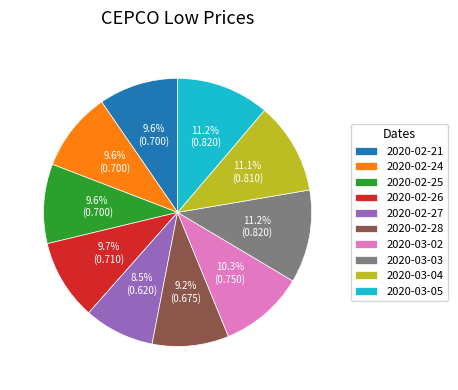

Is there any slice that represents more than half of the pie?

No